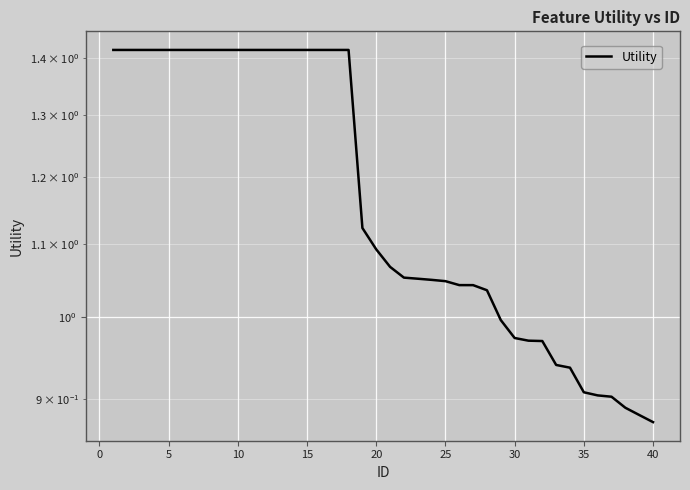

How many lines are shown in the chart?

1